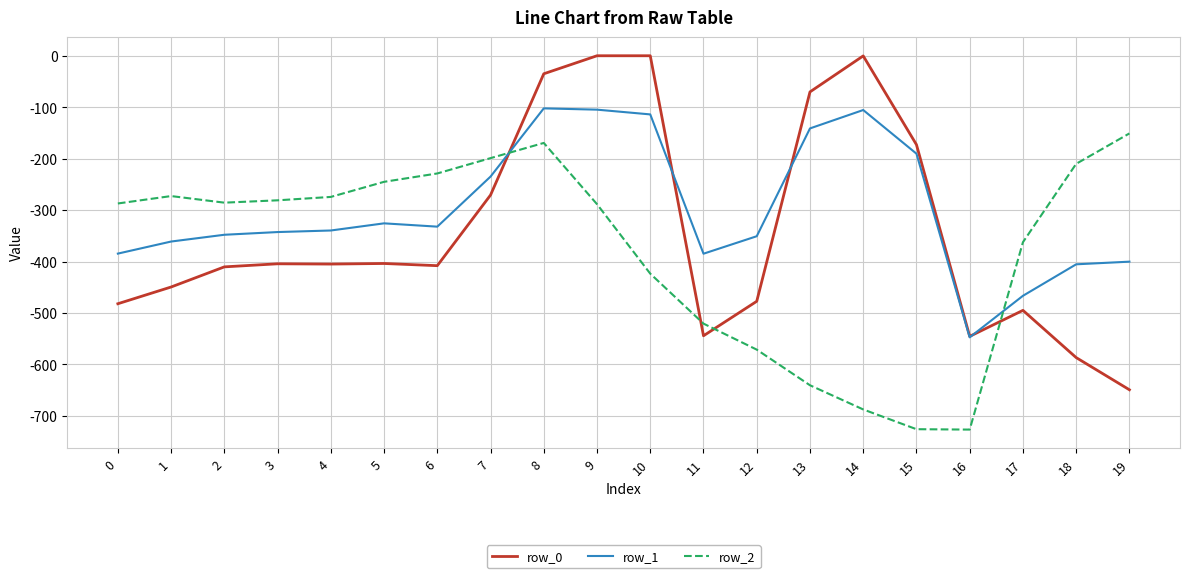

List the series in order of their overall mean, lowest first.

row_2, row_0, row_1